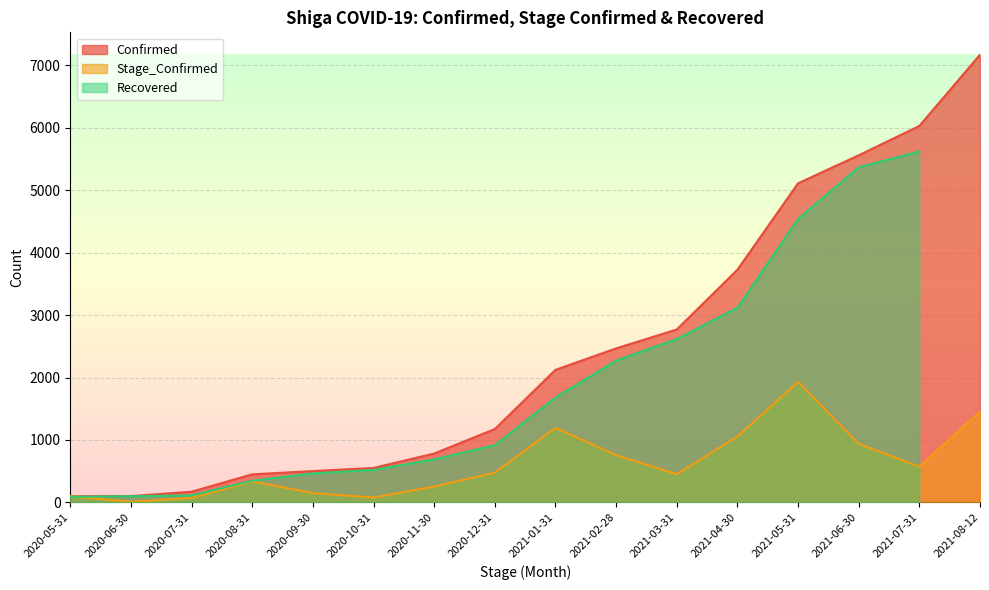

At which label does Stage_Confirmed reach its minimum?

2020-06-30